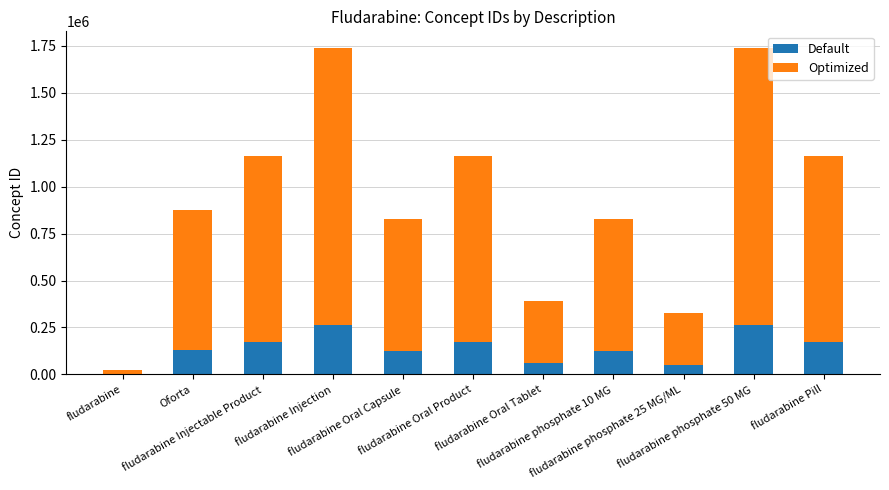

Are the bars horizontal?

No